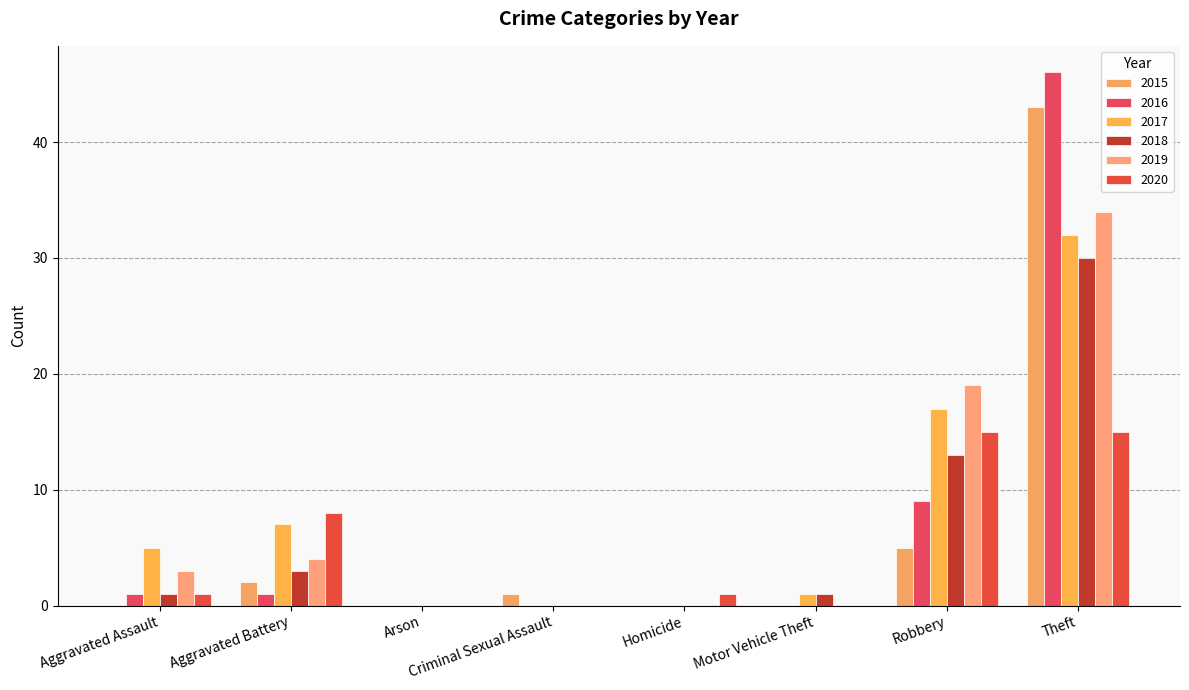

Count the number of data series in this chart.

6